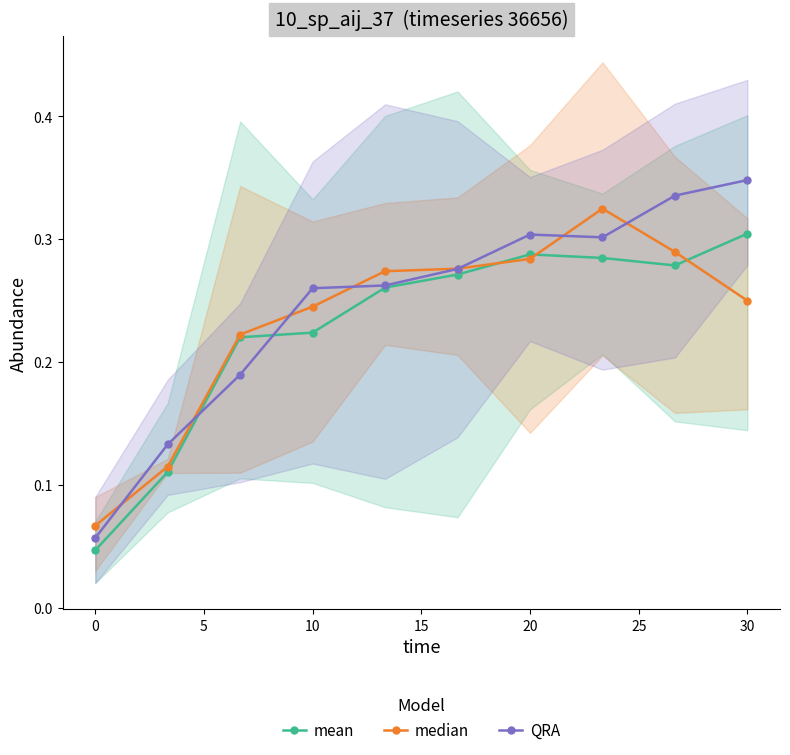

Is it true that QRA equals 0.6 at 30?

False